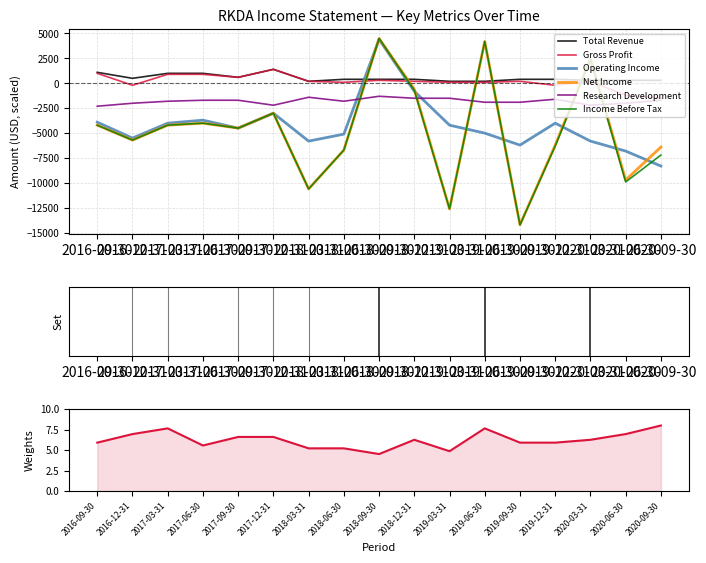

At 2017-09-30, list the series in order from largest to smallest.

Total Revenue, Gross Profit, Research Development, Operating Income, Net Income, Income Before Tax